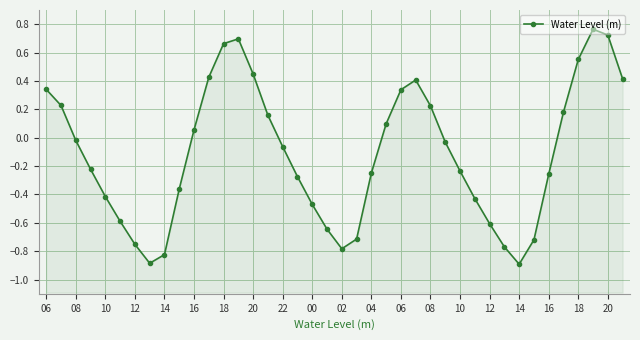

What is the difference between the second highest and minimum values?

1.6